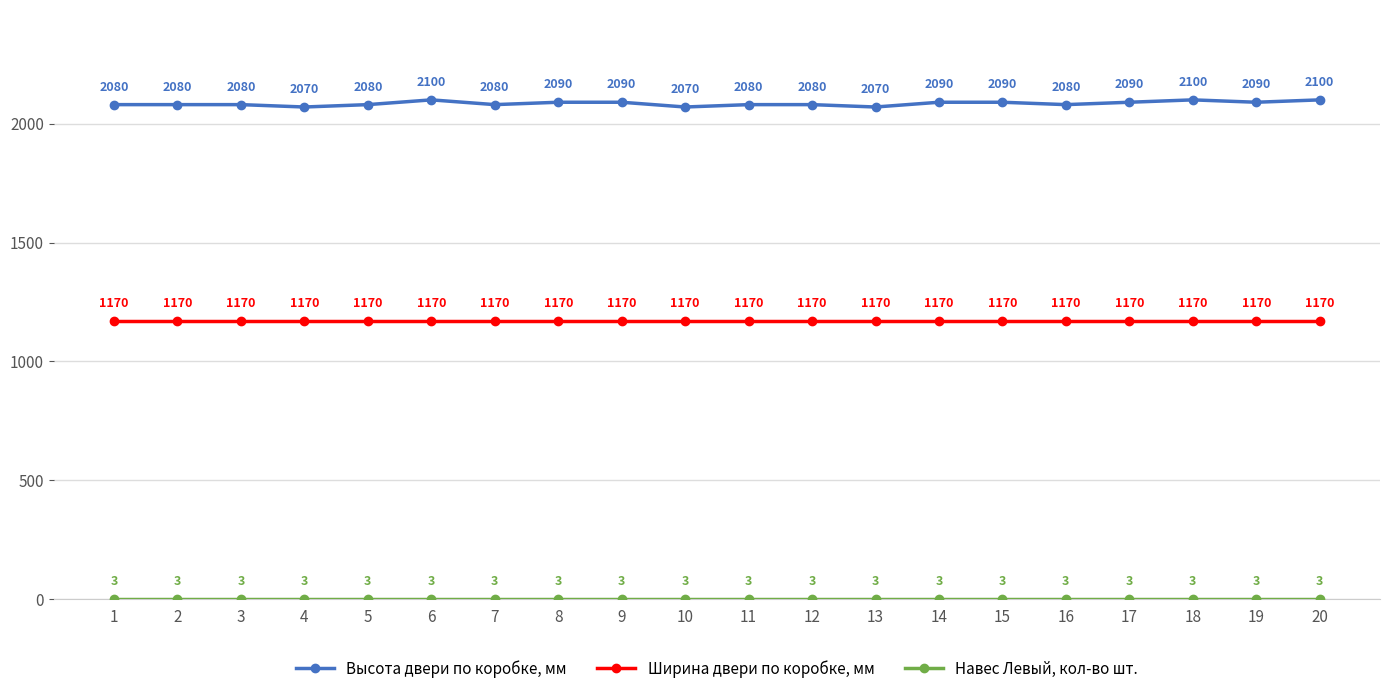

The Высота двери по коробке, мм series shows 2080 at 5. True or false?

True